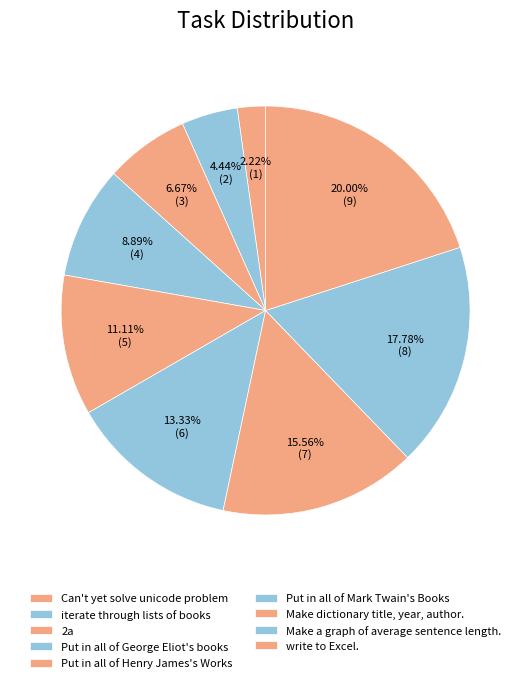

What portion of the pie excludes 2a?

93.3%